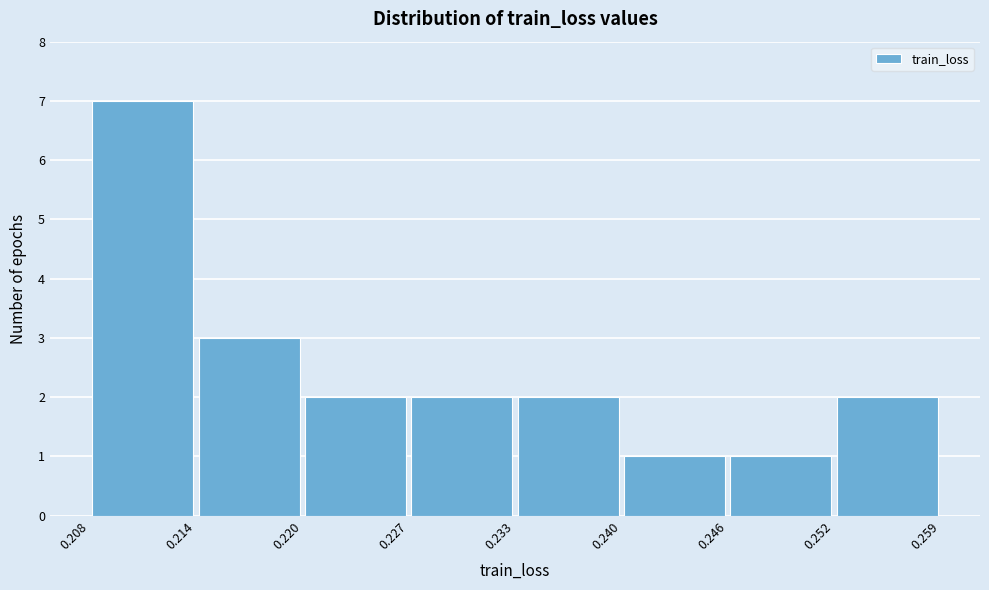

What is the height of the bar covering 0.214 to 0.220 on the x-axis? The values are not printed on the chart, so give them approximately, as read against the axis.

3